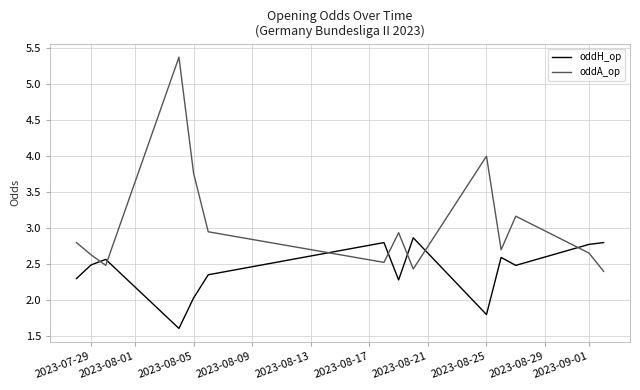

Which series has the largest total across all categories?

oddA_op